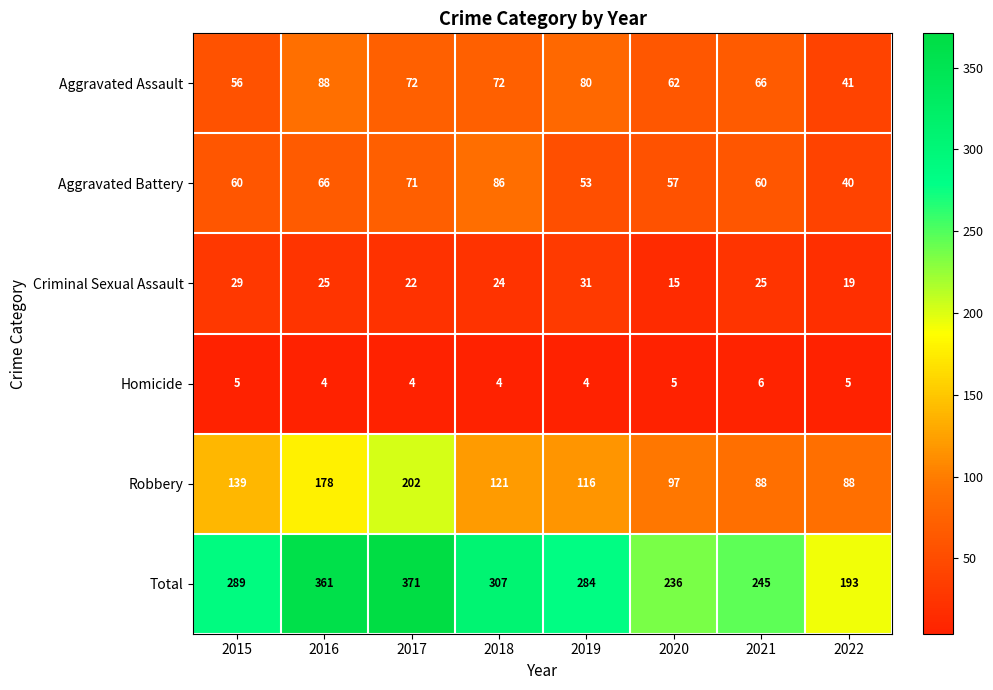

At which category is the sum across all series the highest?

2017